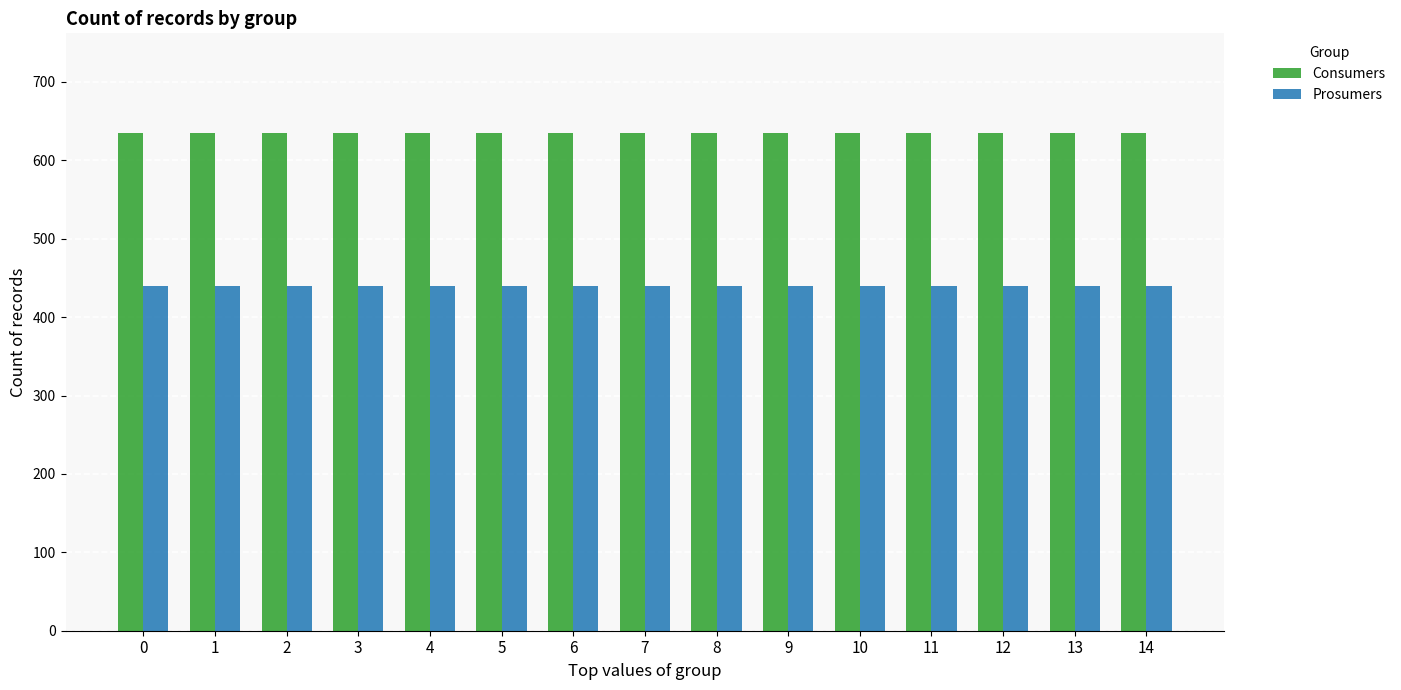

The value of Prosumers at 7 is 621. True or false?

False